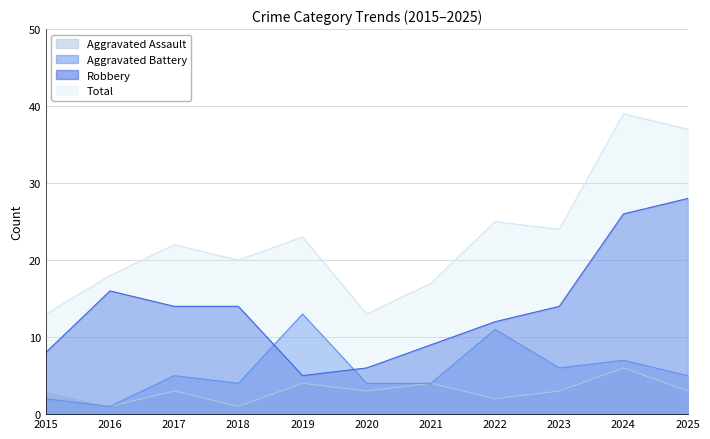

Between 2023 and 2024, which series saw the biggest shift?

Total